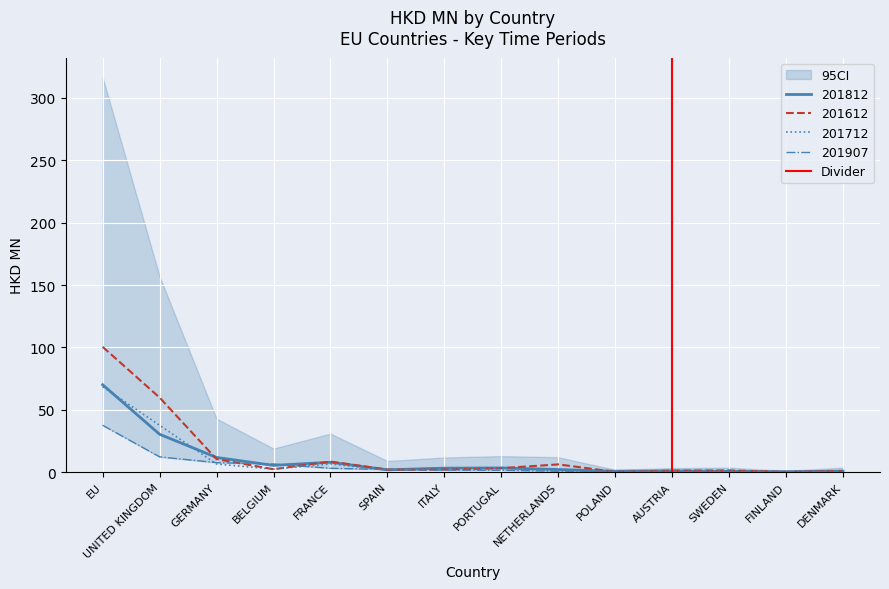

At which label is 201712 closest to 34?

UNITED KINGDOM